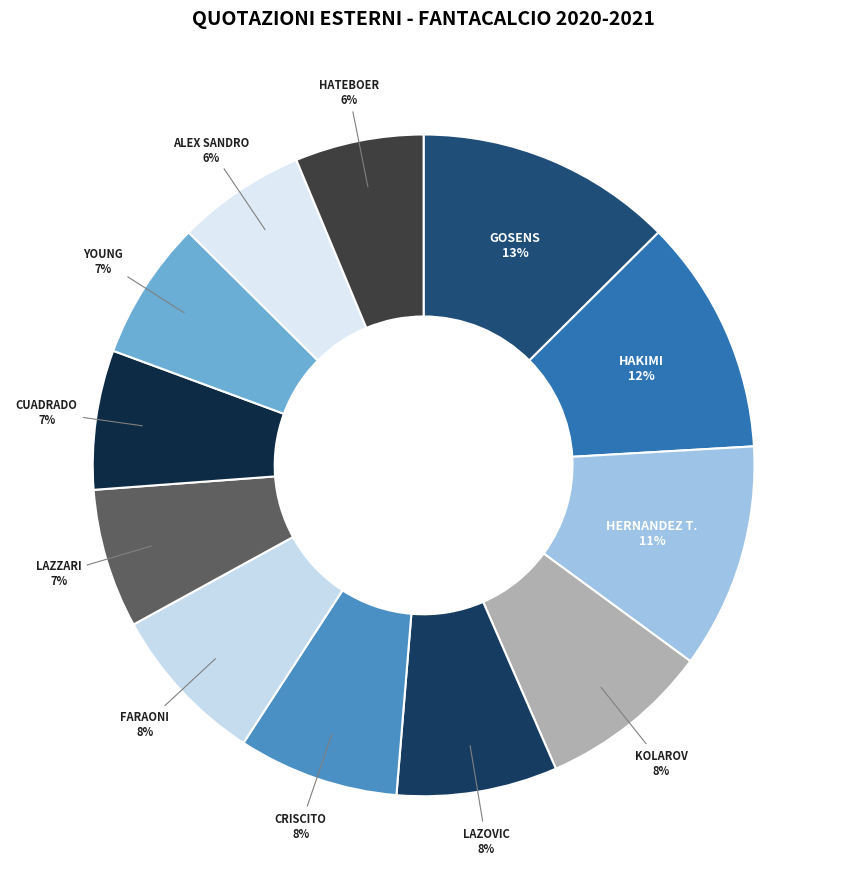

Is there a majority slice in this chart?

No